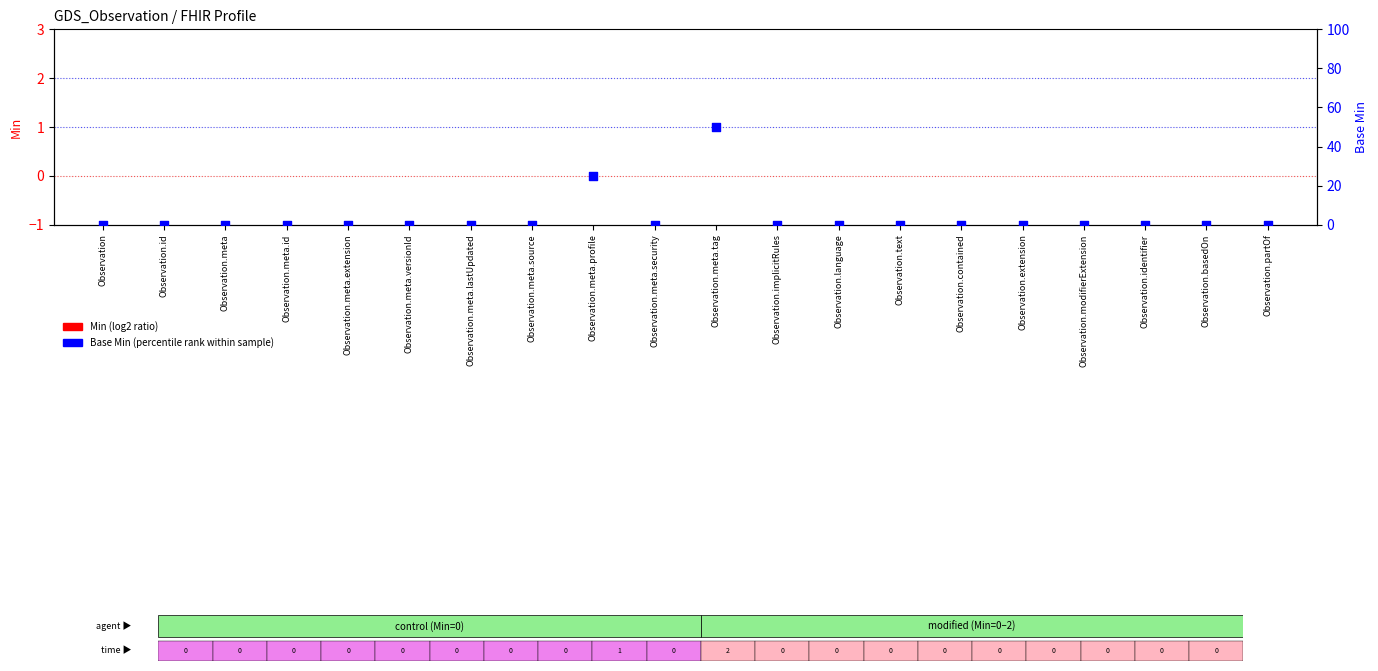

Which series reaches the minimum Y coordinate?

Min (log2 ratio)